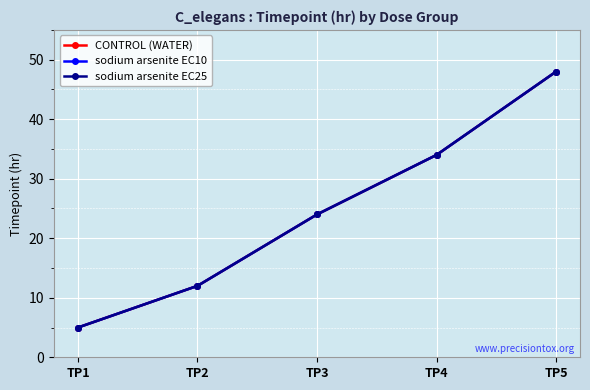

What is the difference between the second highest and second lowest values in the sodium arsenite EC10 series?

22